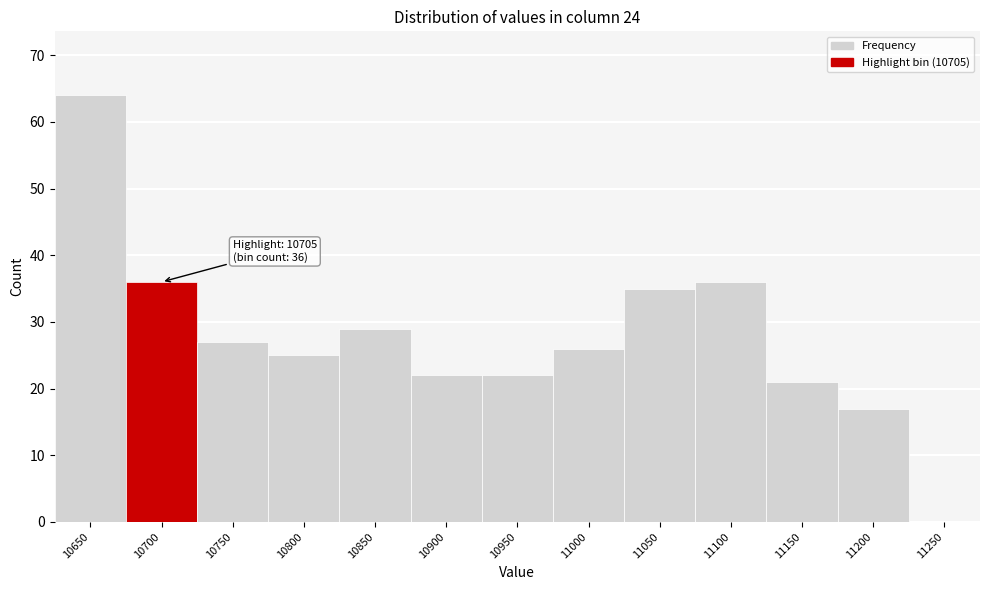

Reading left to right, list all the values displayed in this chart.

10650=64	10700=36	10750=27	10800=25	10850=29	10900=22	10950=22	11000=26	11050=35	11100=36	11150=21	11200=17	11250=0